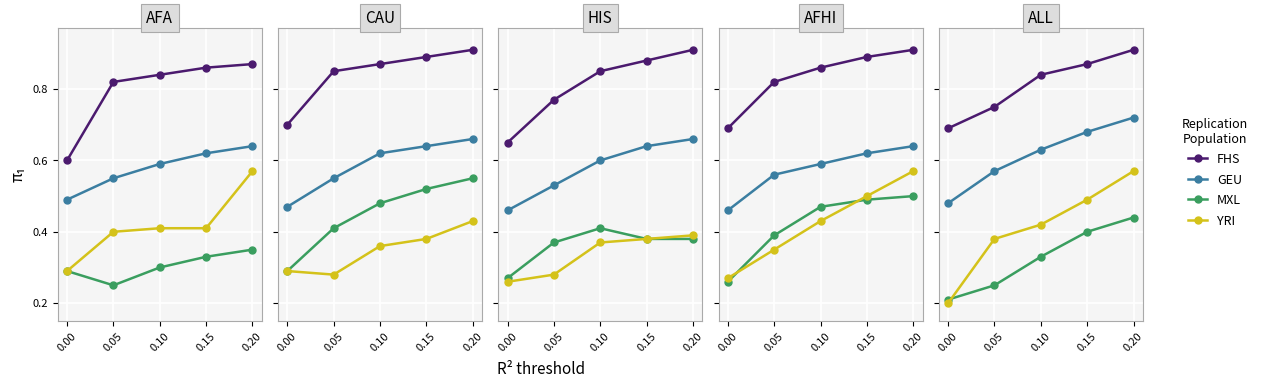

What is the difference between the YRI values at 0.10 and 0.00?

0.2